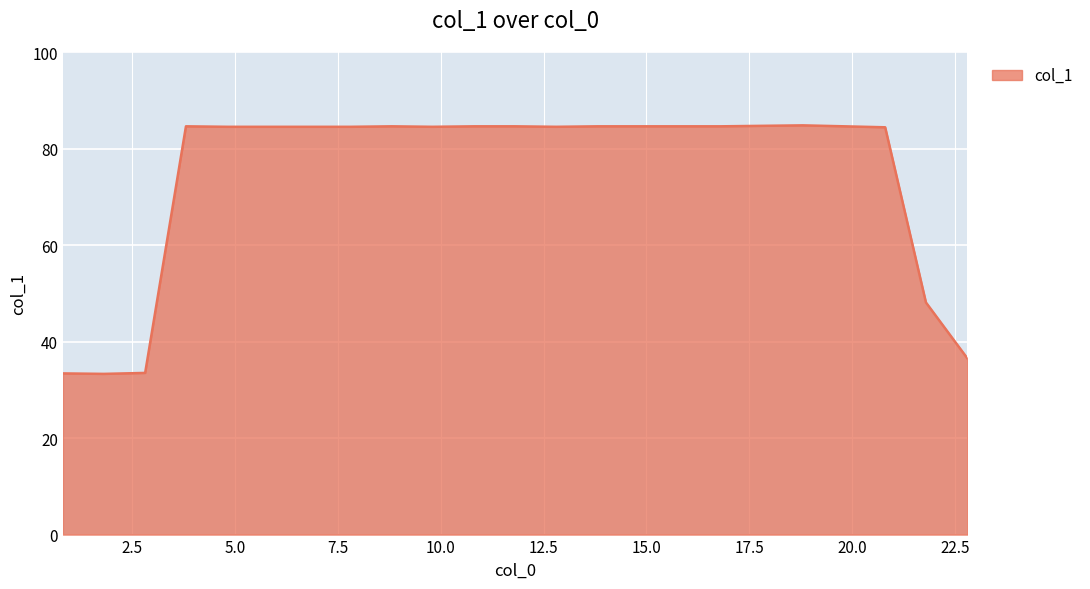

What is the difference between the maximum and minimum values?

51.5